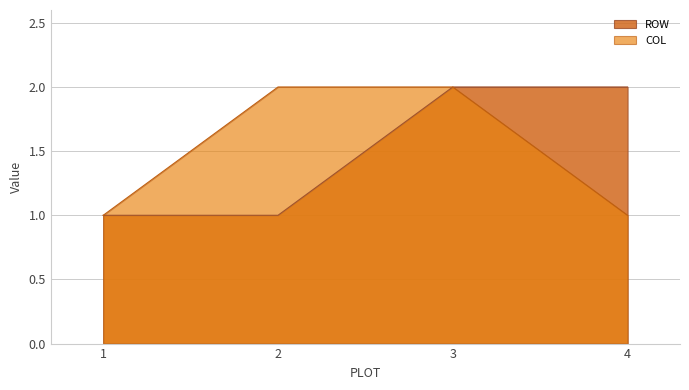

What is the difference between the second highest and minimum values in the ROW series?

1